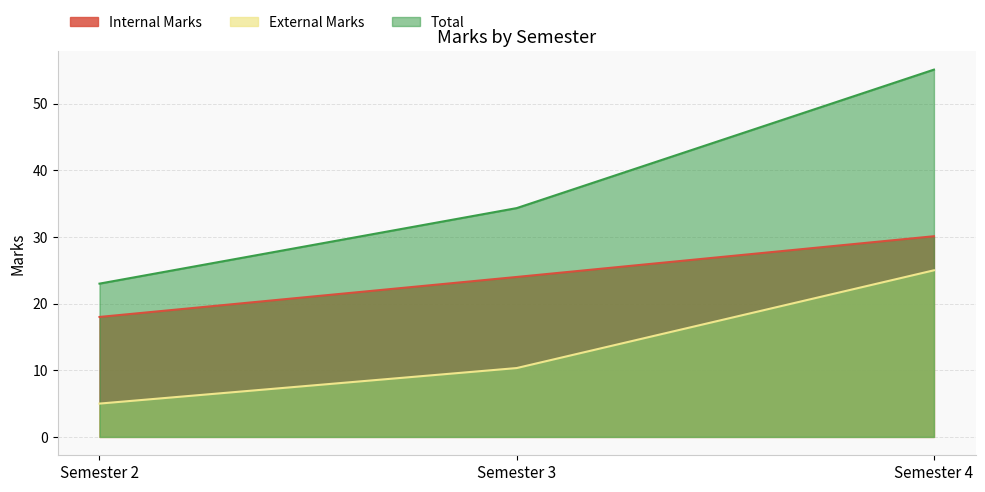

At which category is the sum across all series the highest?

4